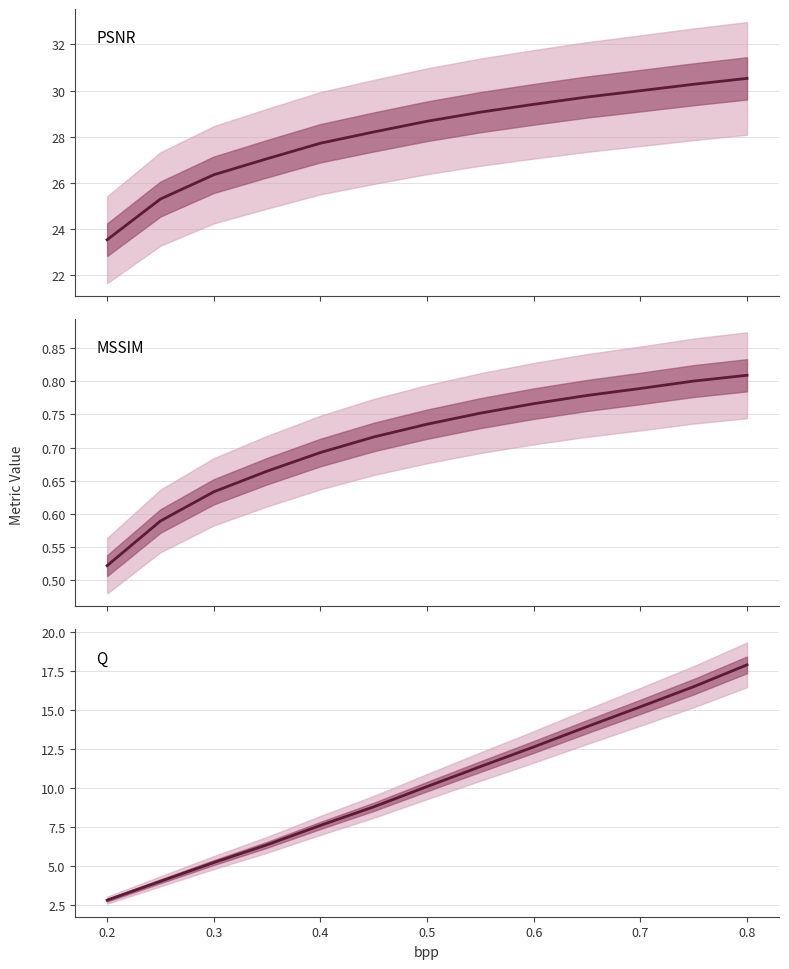

What is the label of the 3rd point from the left?

0.3